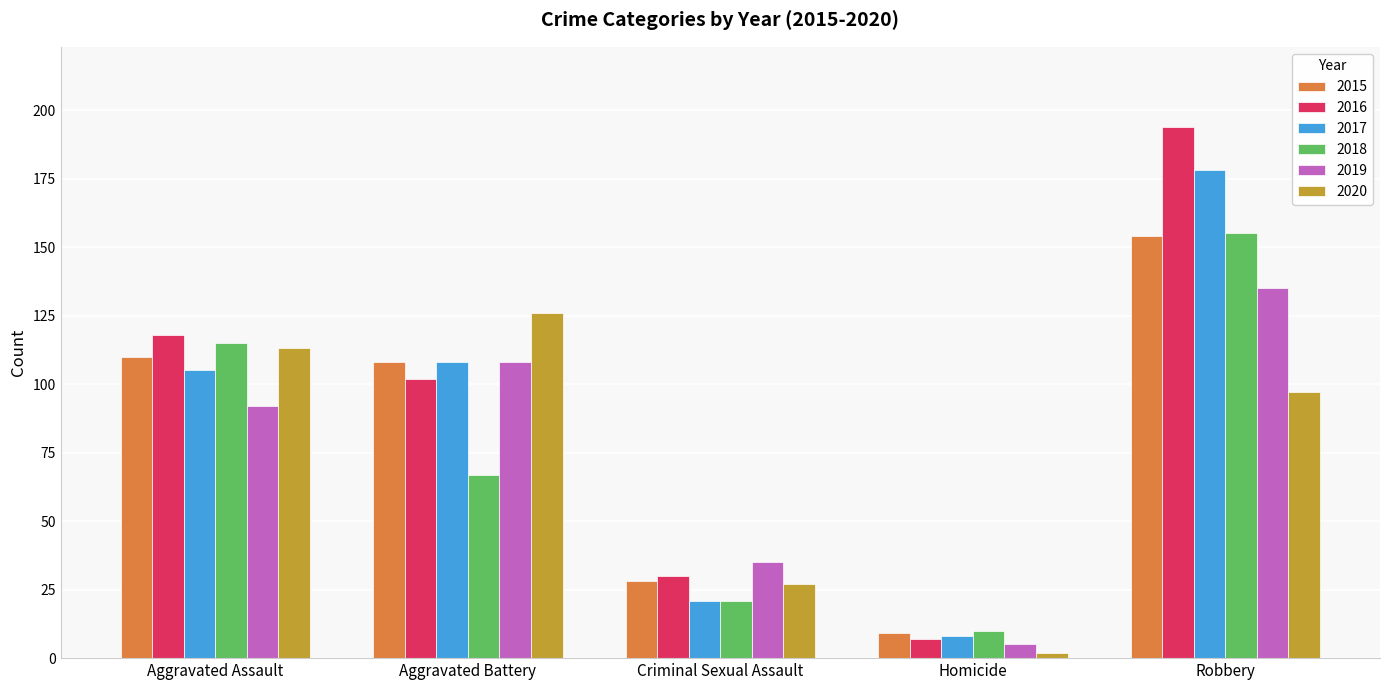

What are all the series names shown in the legend?

2015, 2016, 2017, 2018, 2019, 2020